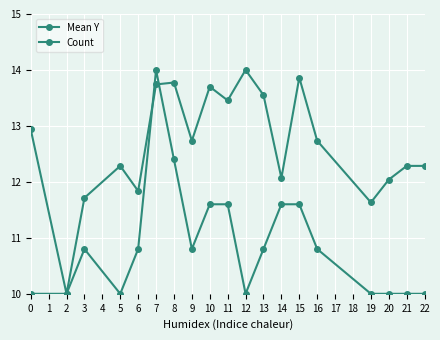

How many lines are shown in the chart?

2